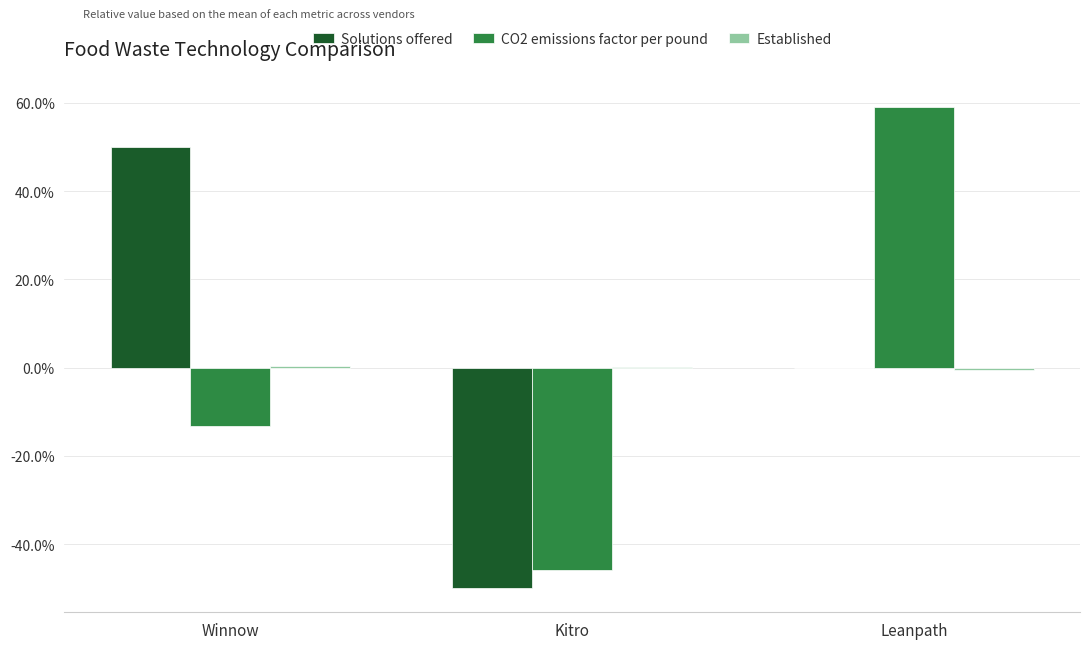

At which label is CO2 emissions factor per pound closest to 6?

Winnow